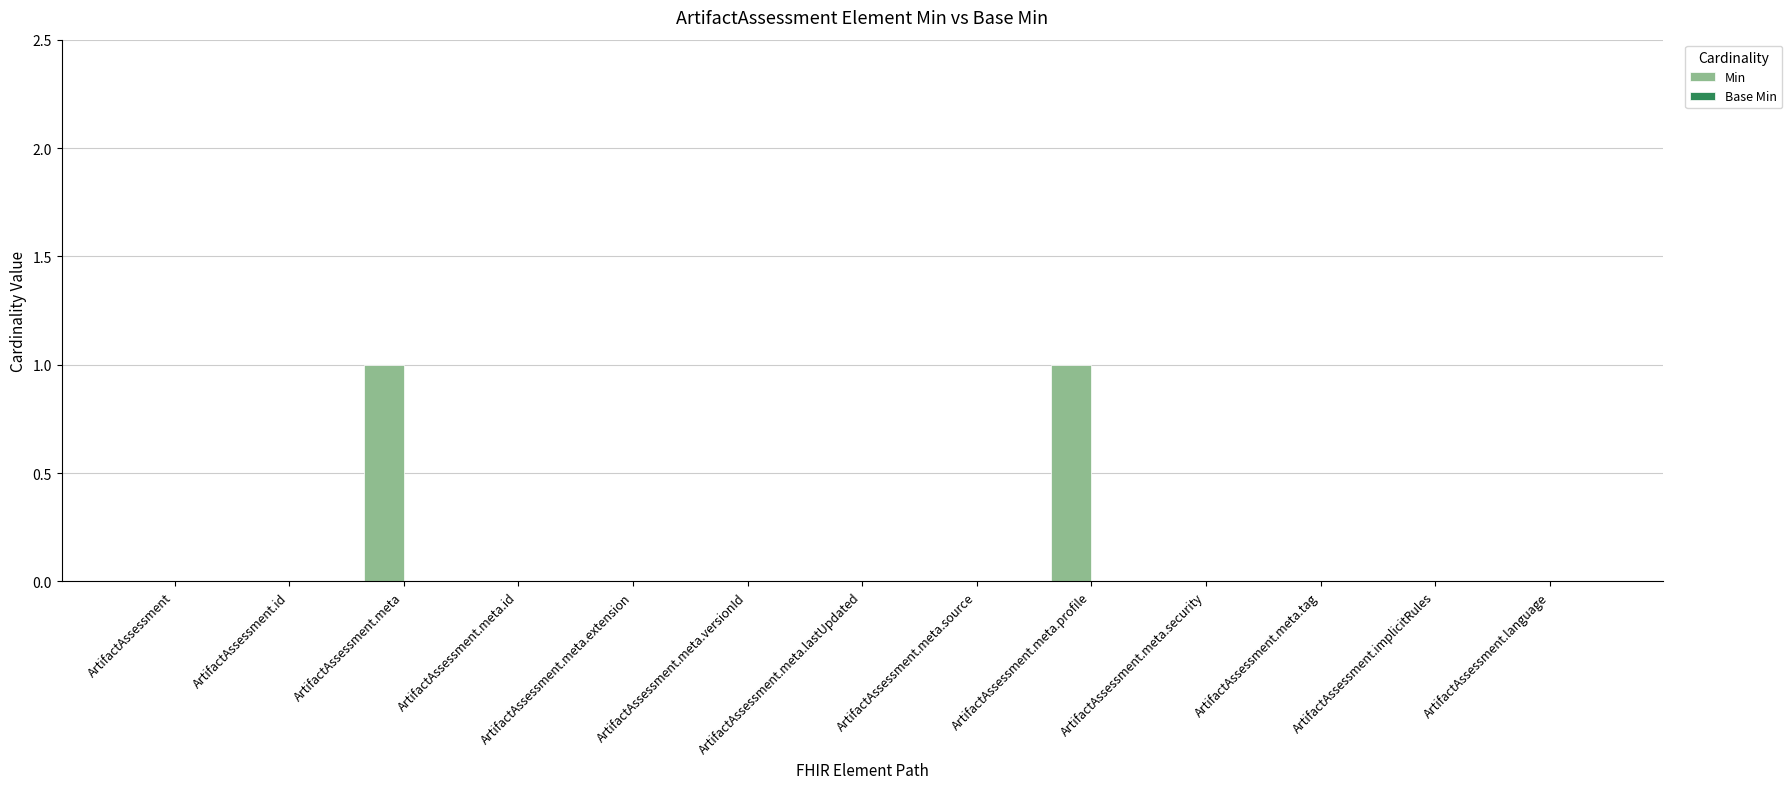

True or false: the data shows 0 at ArtifactAssessment.meta.tag.

True